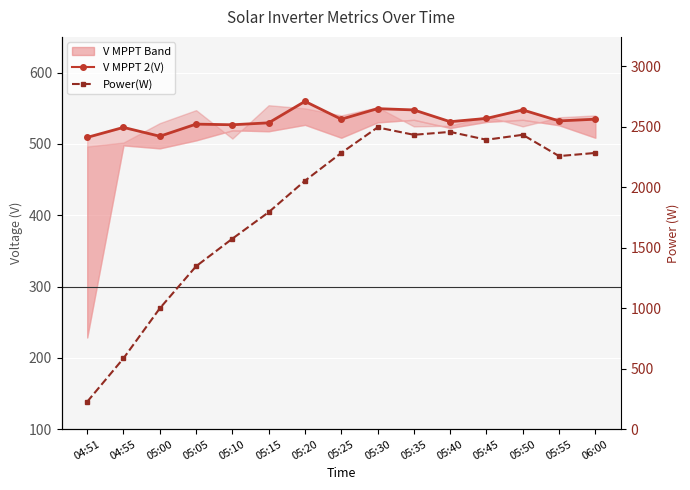

What is the label of the 3rd point from the left?

05:00